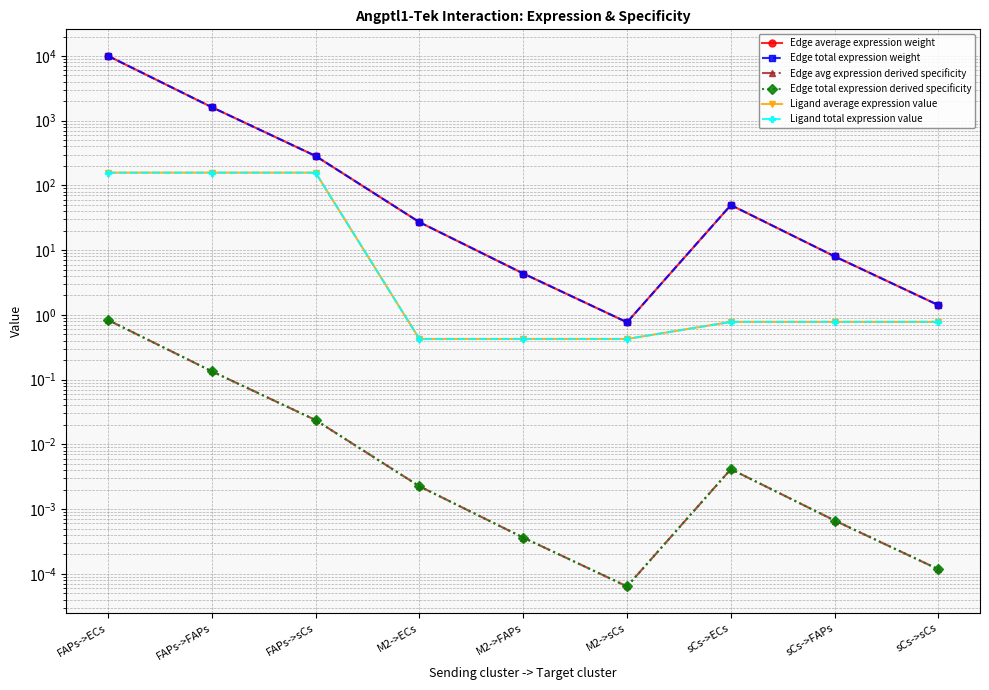

True or false: Ligand total expression value has more than 0 interior local peaks.

False